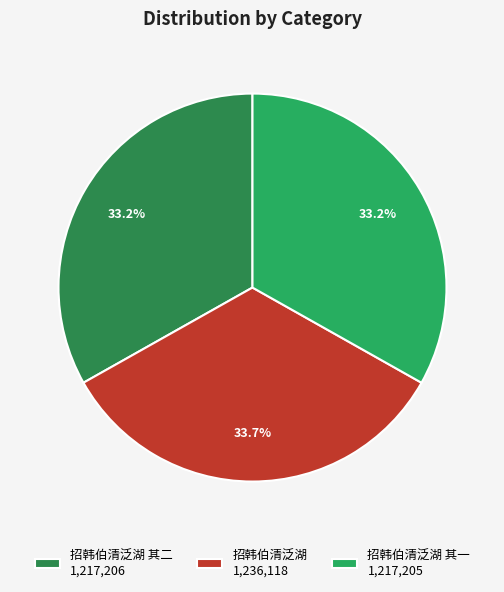

How many slices are in this pie chart?

3